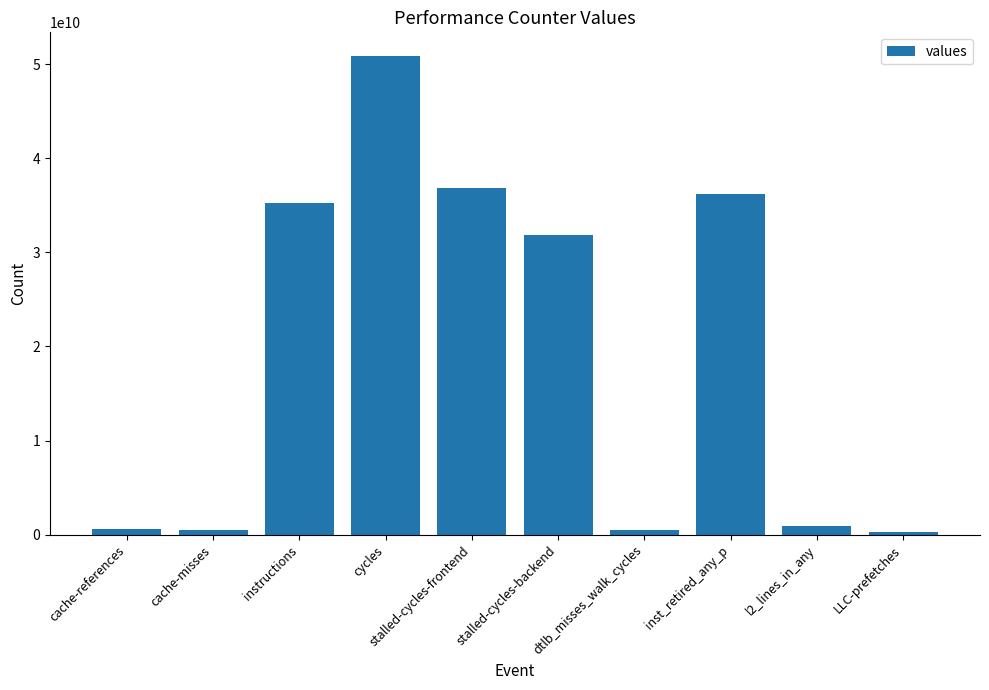

At which category does the chart reach its peak across all series?

cycles